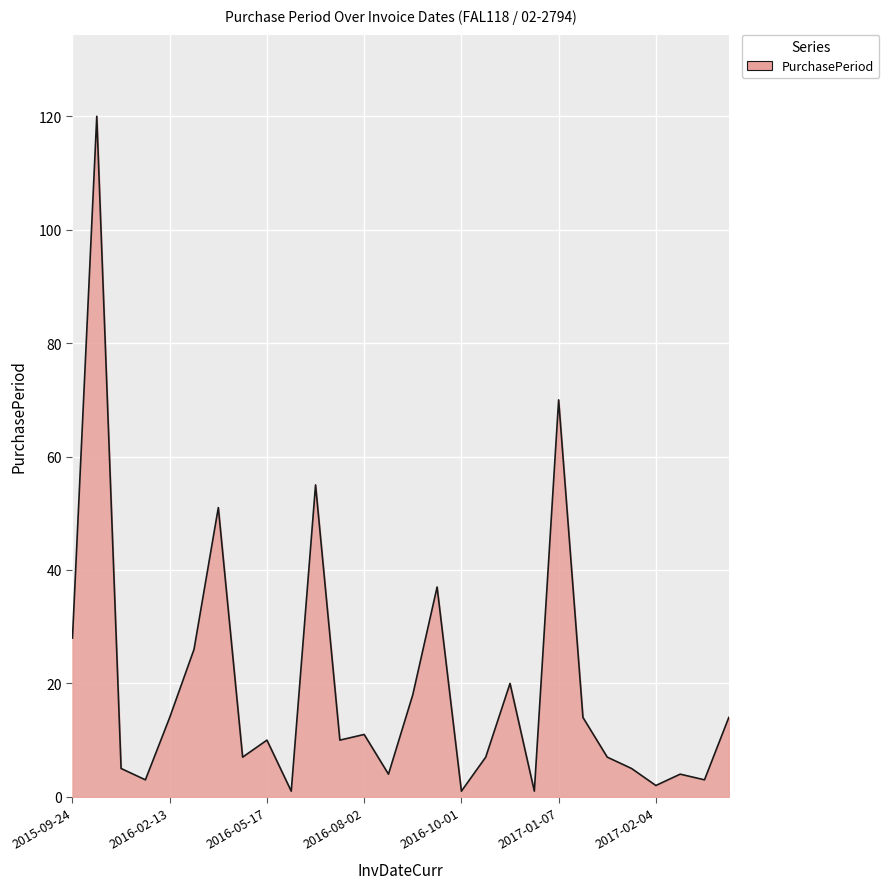

What is the maximum value shown in the chart?

120